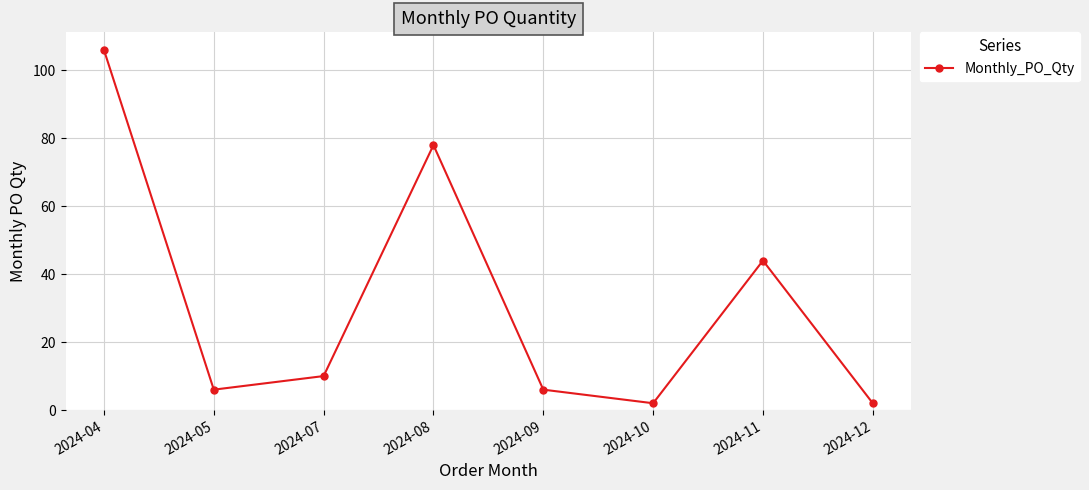

What is the maximum value shown in the chart?

106